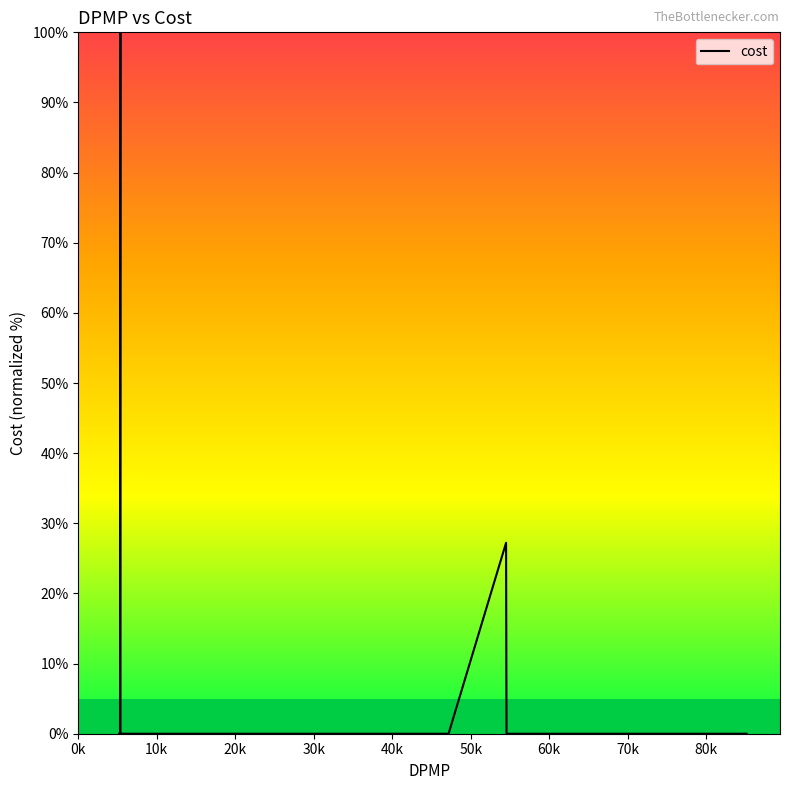

True or false: the data has more than 1 interior local peaks.

True